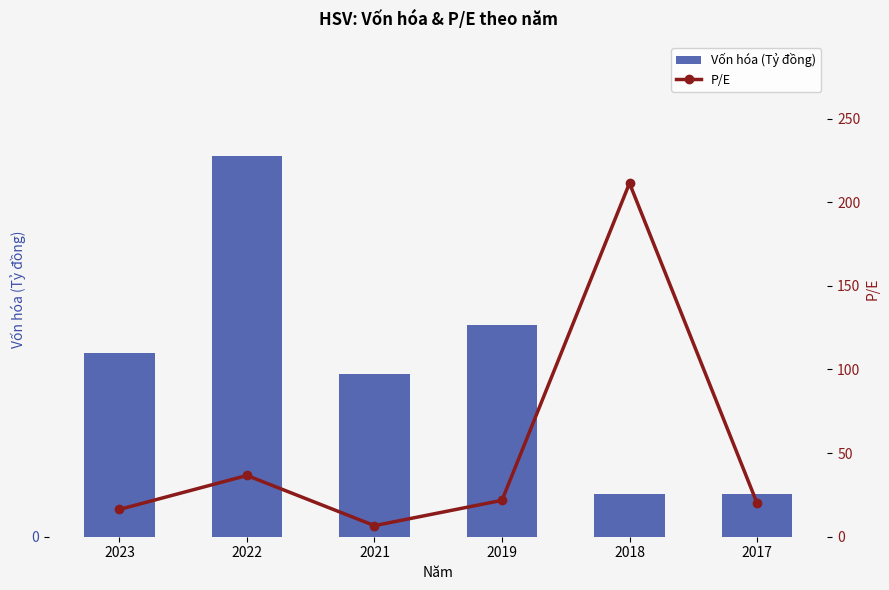

Is it true that P/E equals 16.3 at 2023?

True